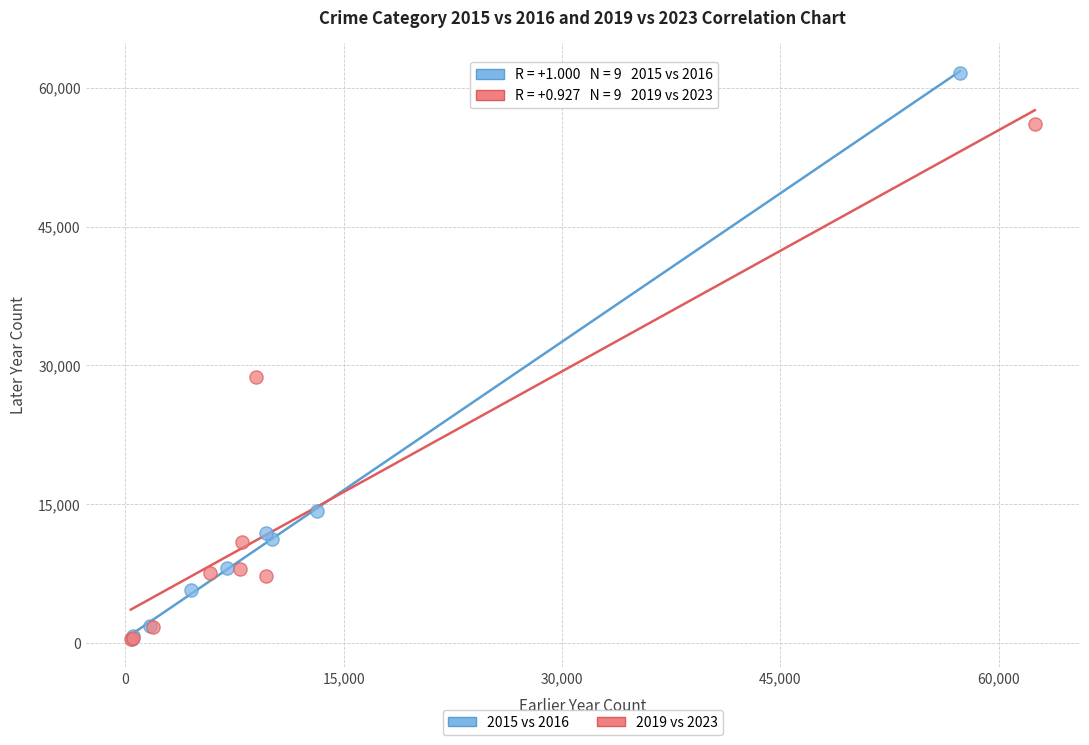

Which series has the largest Y range (max minus min)?

2015 vs 2016